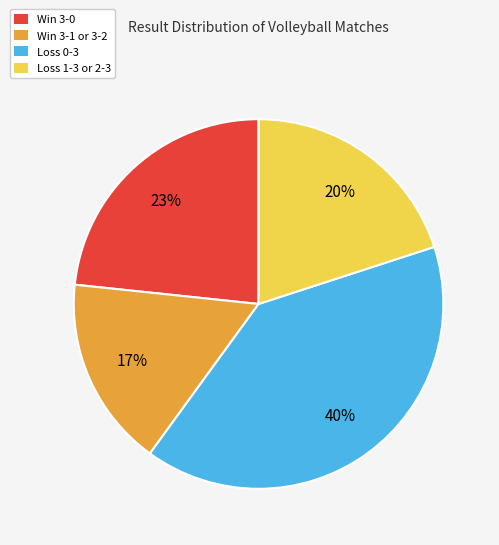

Which category has the smallest portion of the pie?

Win 3-1 or 3-2